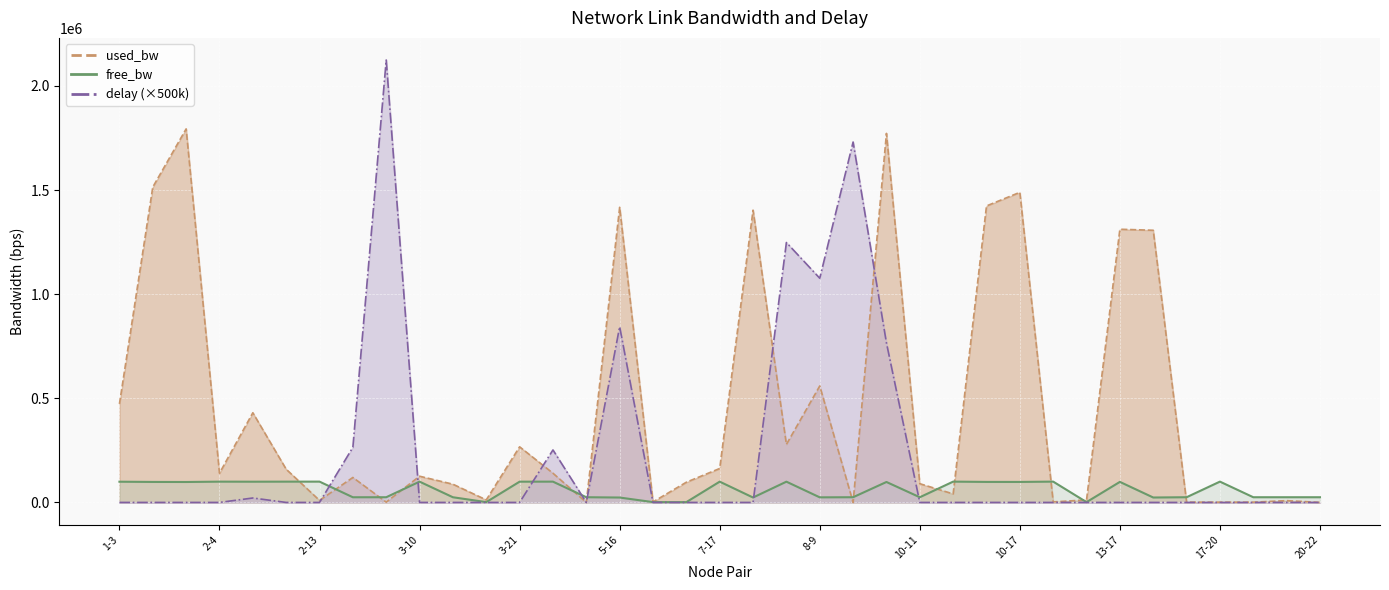

List the series in order of their peak value, lowest first.

free_bw, used_bw, delay